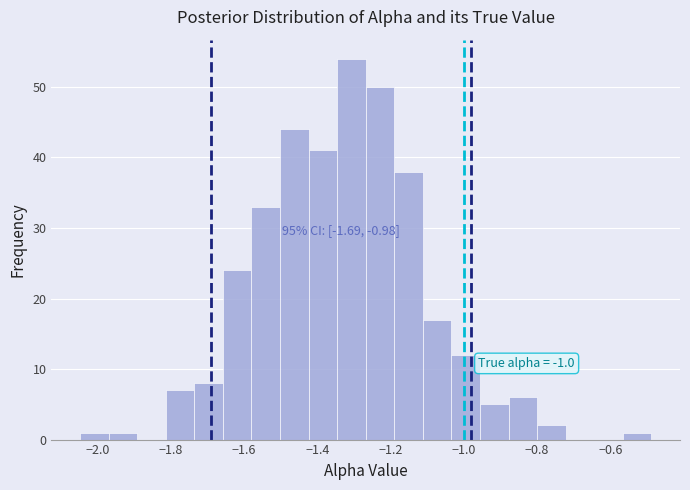

Around what value on the x-axis is the tallest bar? Give the approximate position of its centre, as read against the axis.

-1.30